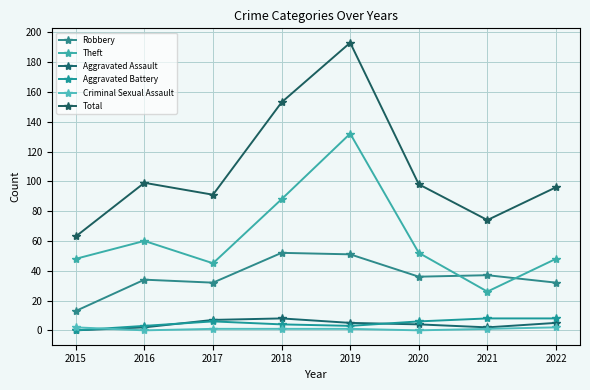

List the series in order of their peak value, highest first.

Total, Theft, Robbery, Aggravated Assault, Aggravated Battery, Criminal Sexual Assault